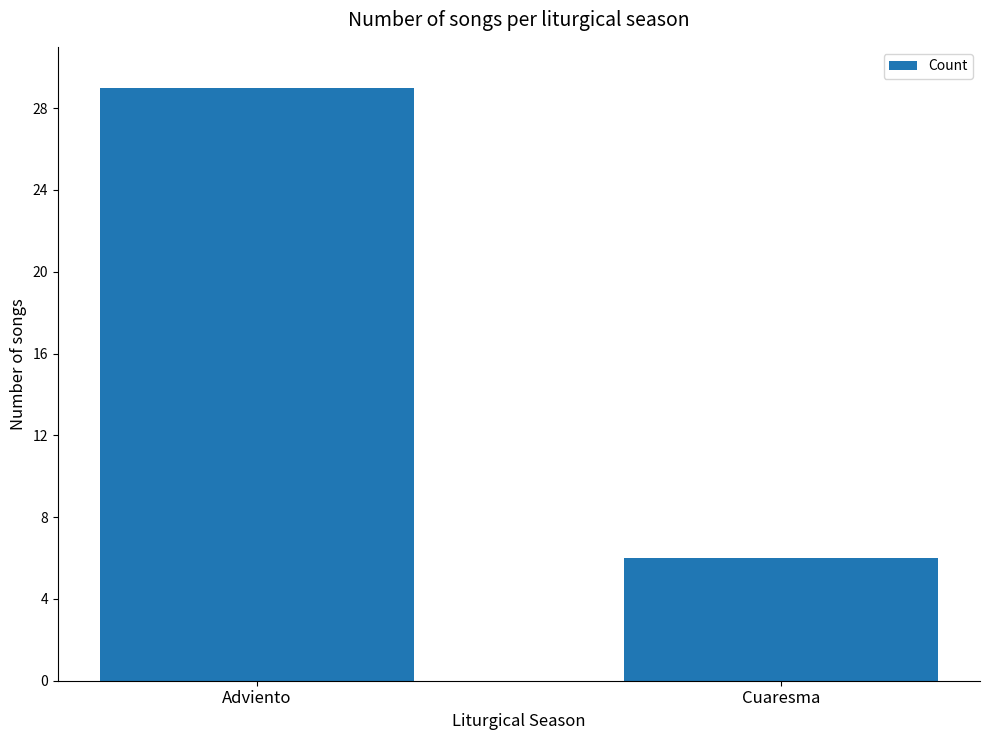

How many values are between 6 and 29?

2